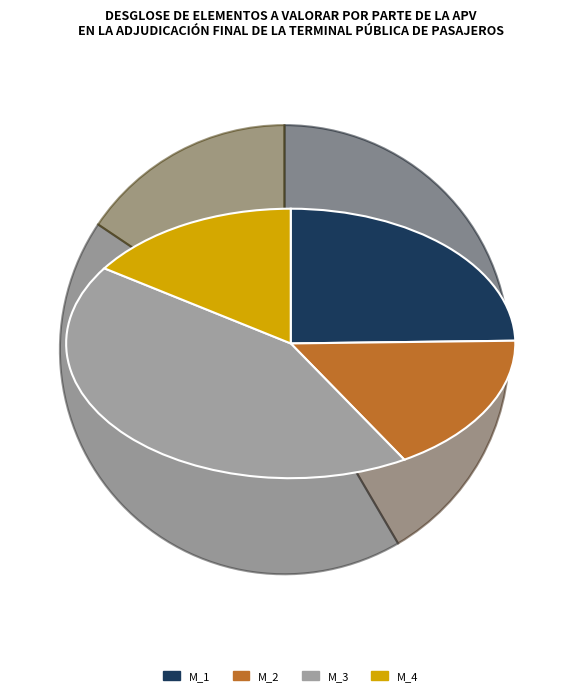

Is the sum of M_4 and M_2 greater than half?

No